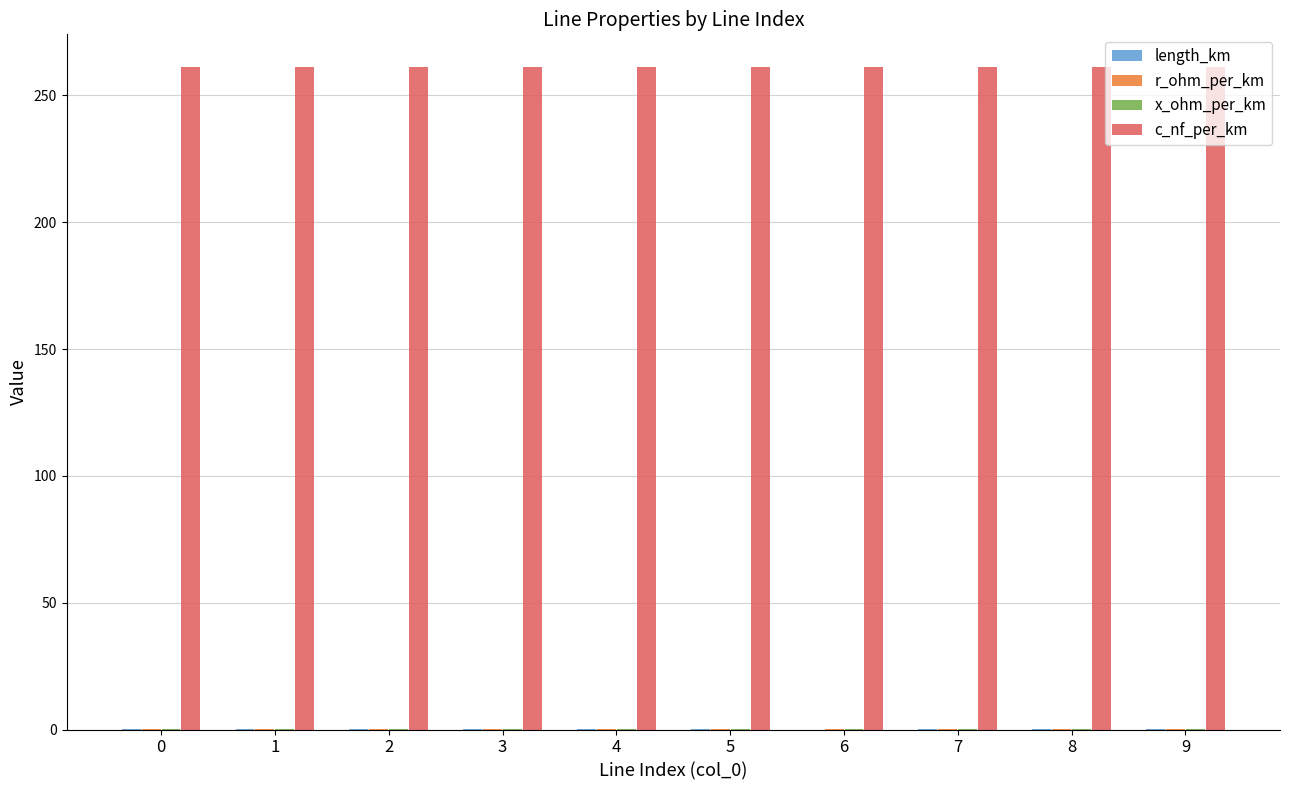

What is the highest value of the c_nf_per_km series?

261.0